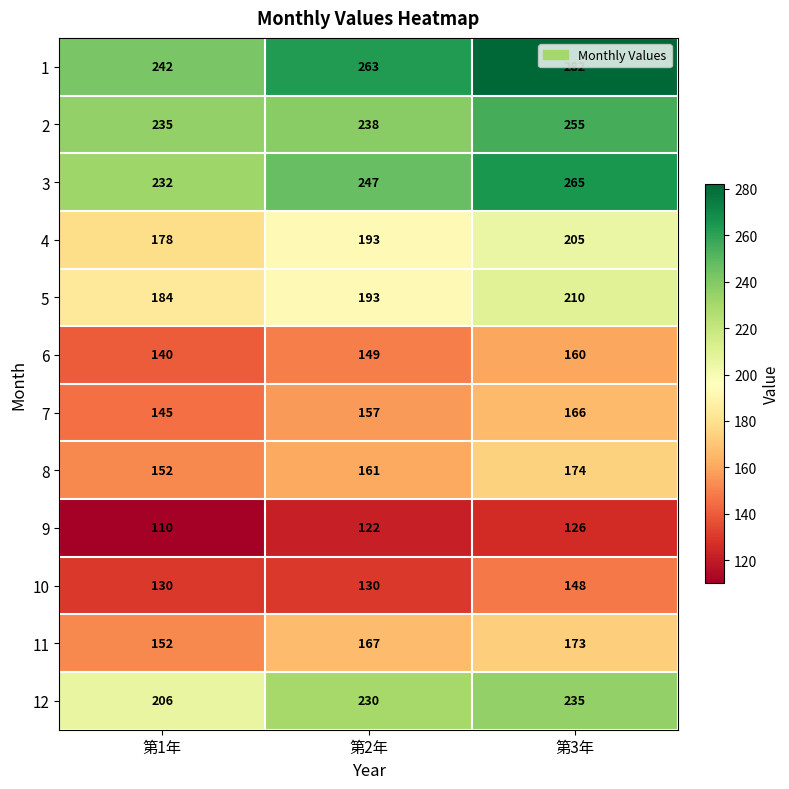

The 7 series shows 166 at 第3年. True or false?

True